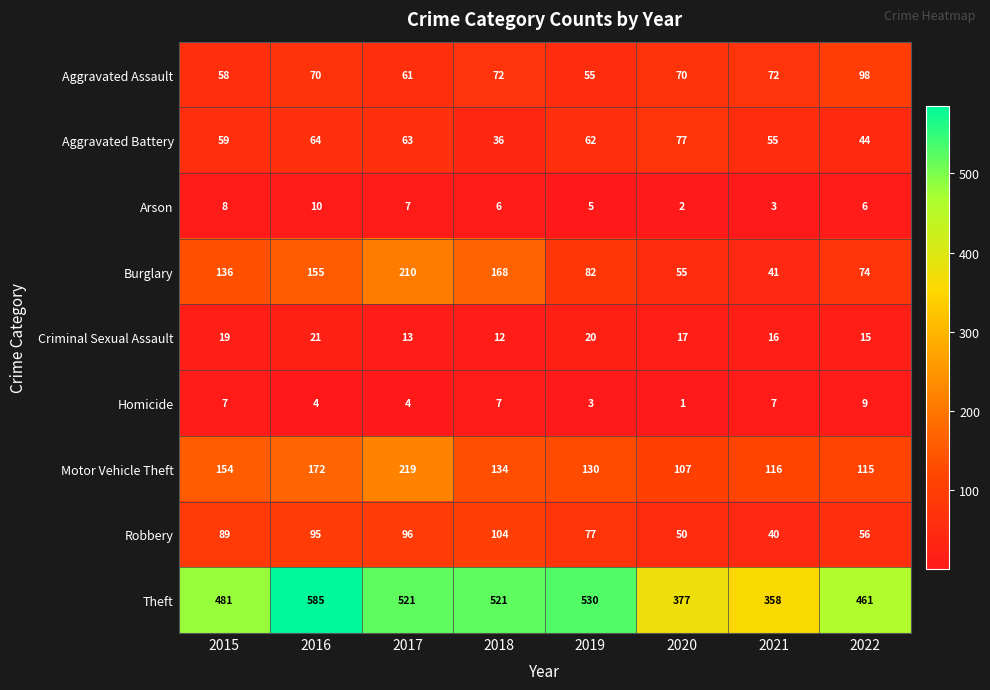

Rank the series at 2022 from lowest to highest value.

Arson, Homicide, Criminal Sexual Assault, Aggravated Battery, Robbery, Burglary, Aggravated Assault, Motor Vehicle Theft, Theft